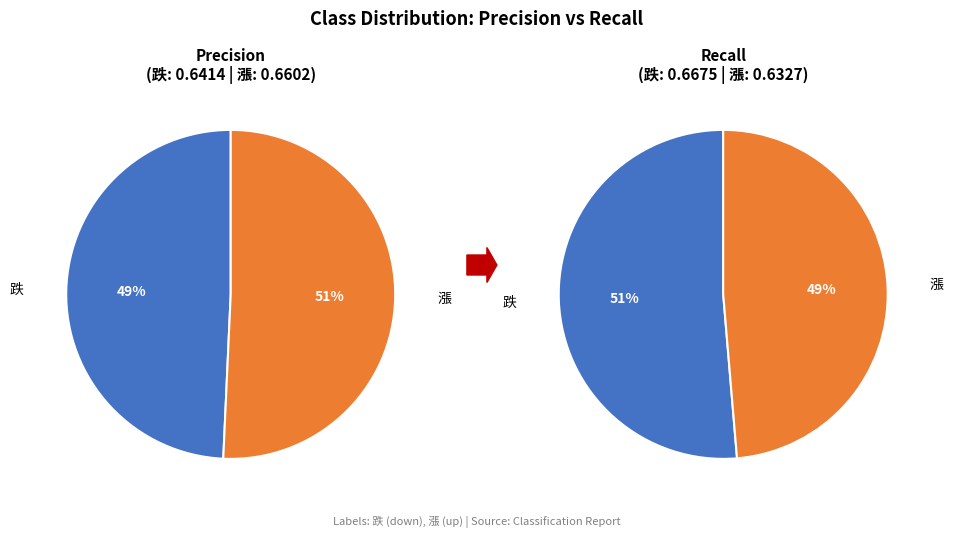

To the nearest percent, what portion does 漲 represent?

51%